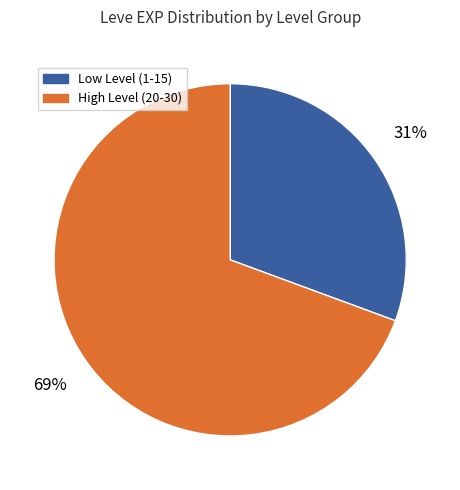

Is there any slice that represents more than half of the pie?

Yes